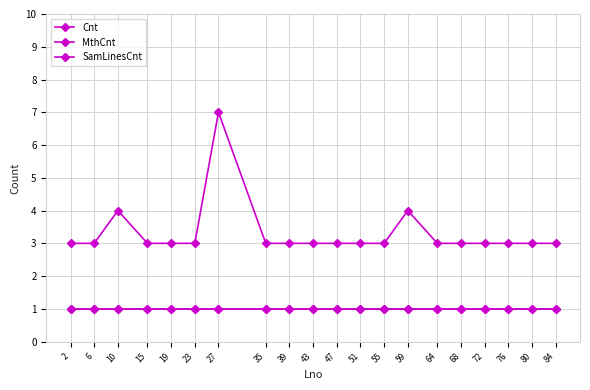

The SamLinesCnt series shows 1 at 2. True or false?

False